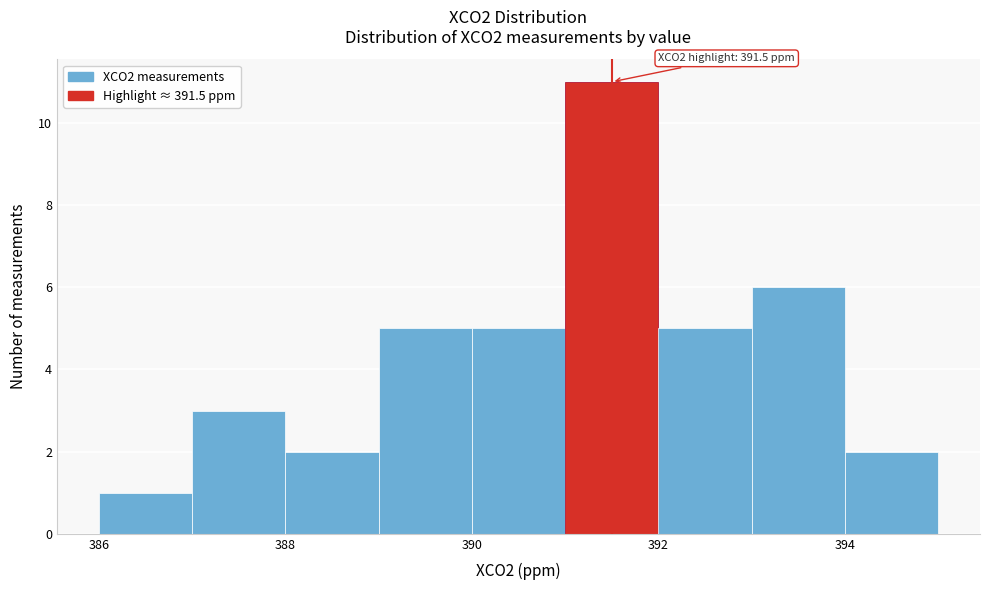

Over which range of the x-axis is the bar tallest?

391 to 392